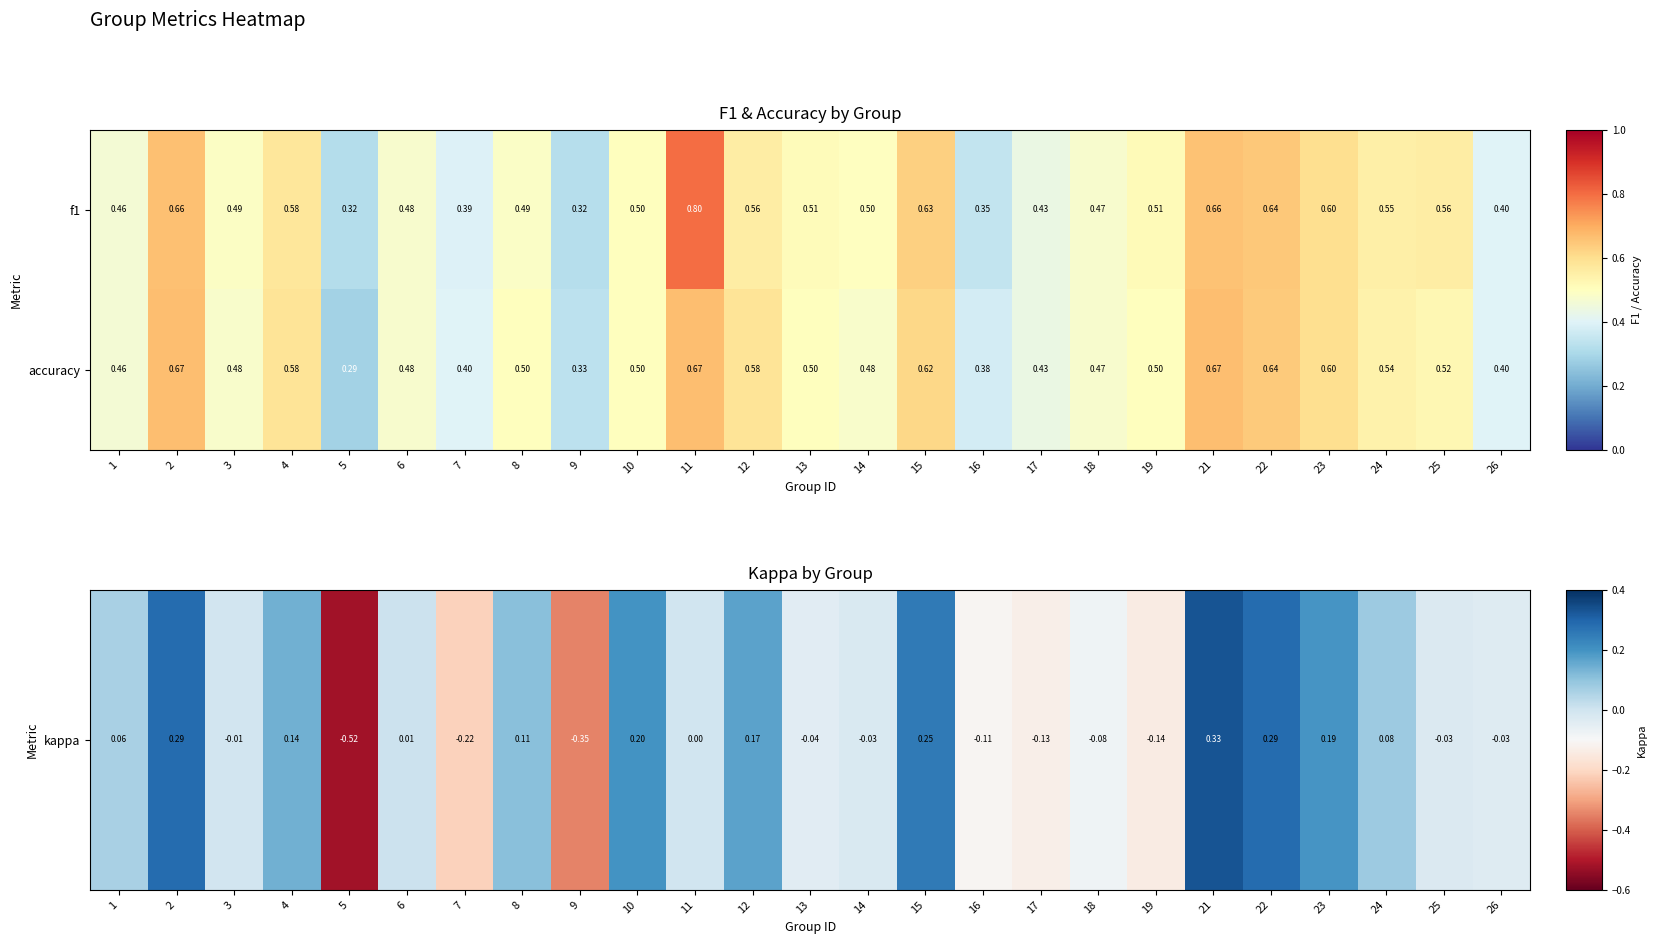

List the series in order of their overall mean, lowest first.

accuracy, f1